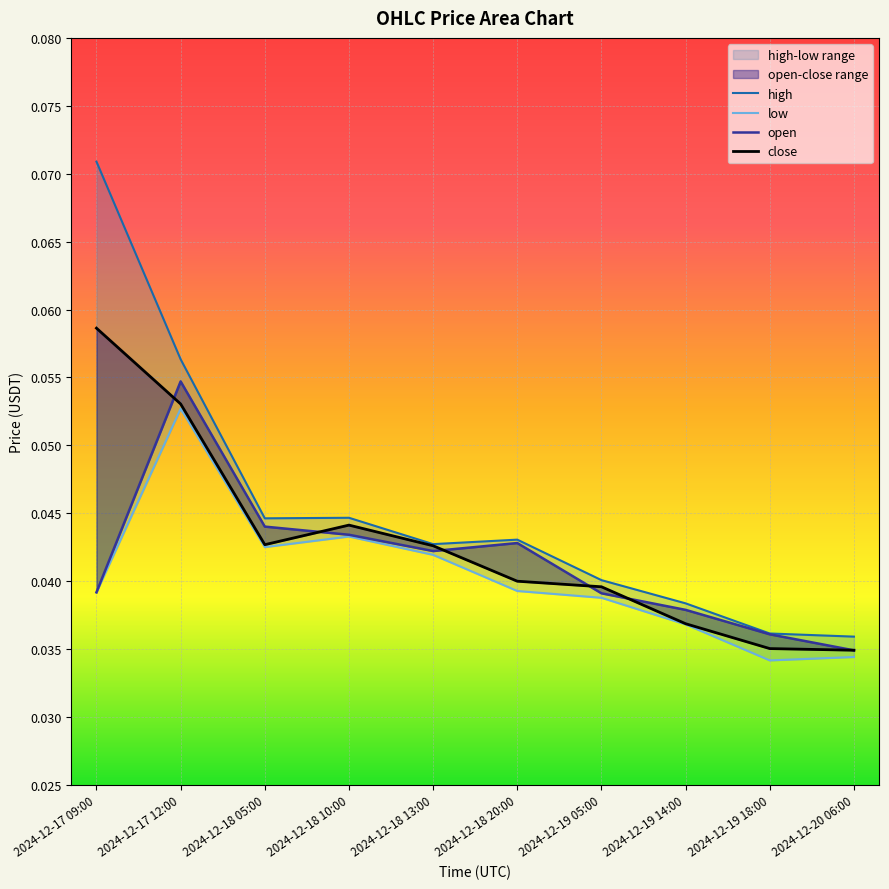

At which label is close closest to 0?

2024-12-20 06:00